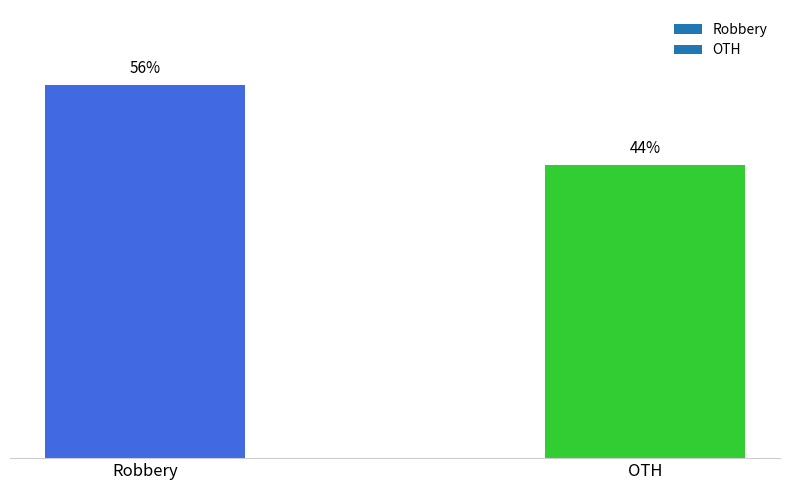

At which category does the chart reach its minimum across all series?

OTH